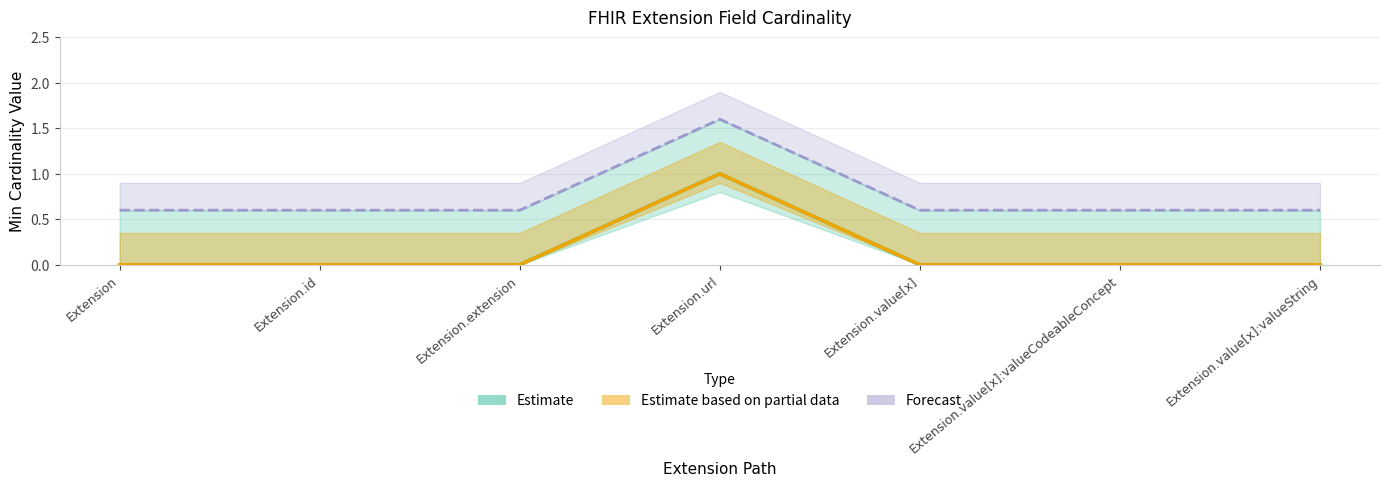

At which category is the sum across all series the highest?

Extension.url